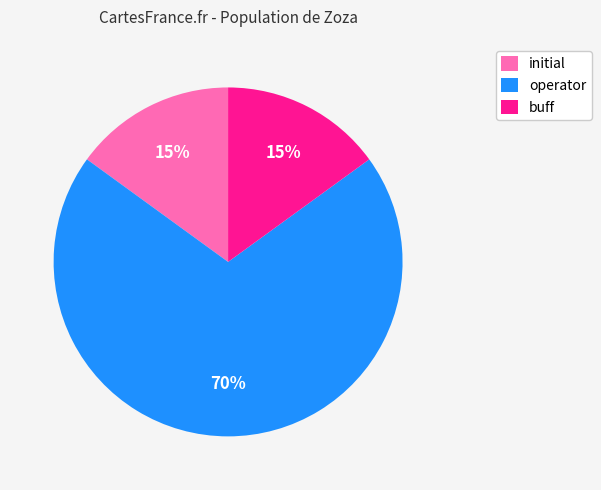

Does any single category account for the majority?

Yes